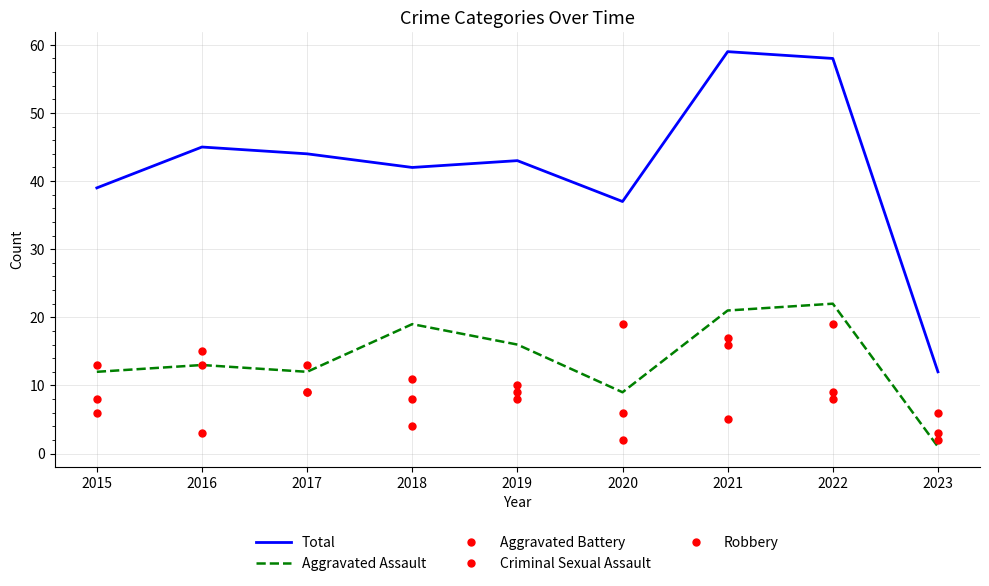

At which category does the chart reach its peak across all series?

2021